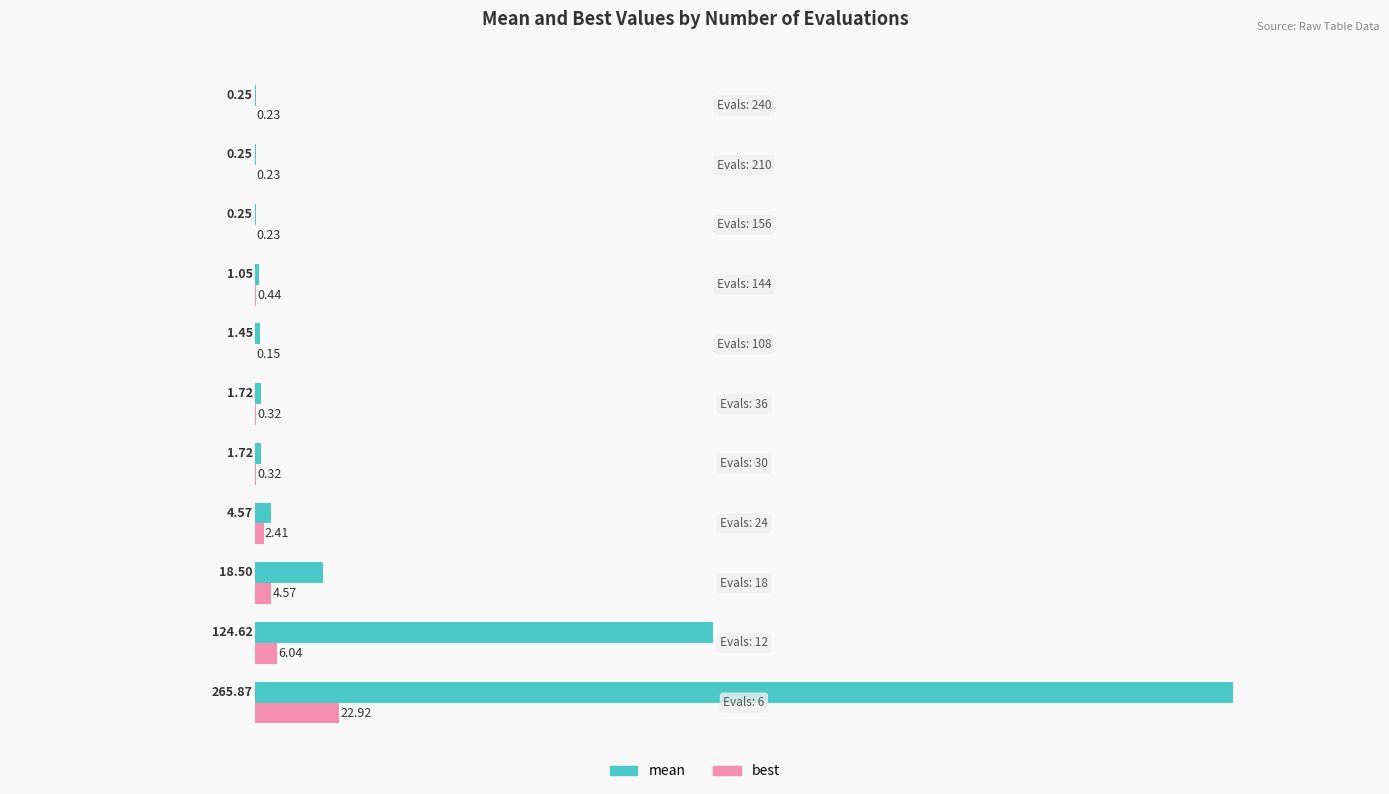

What is the sum of all best values?

37.9